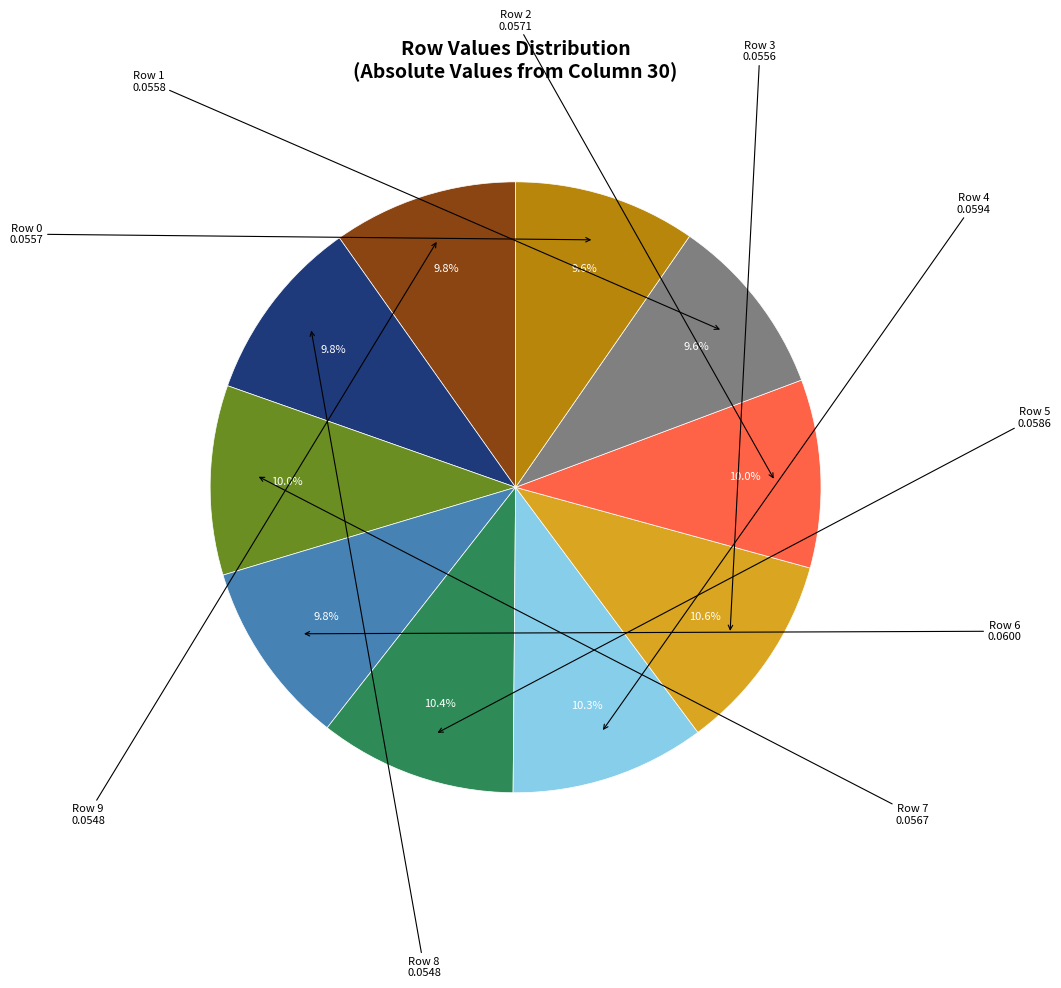

To the nearest percent, what is the difference between the largest and smallest slice percentages?

1%